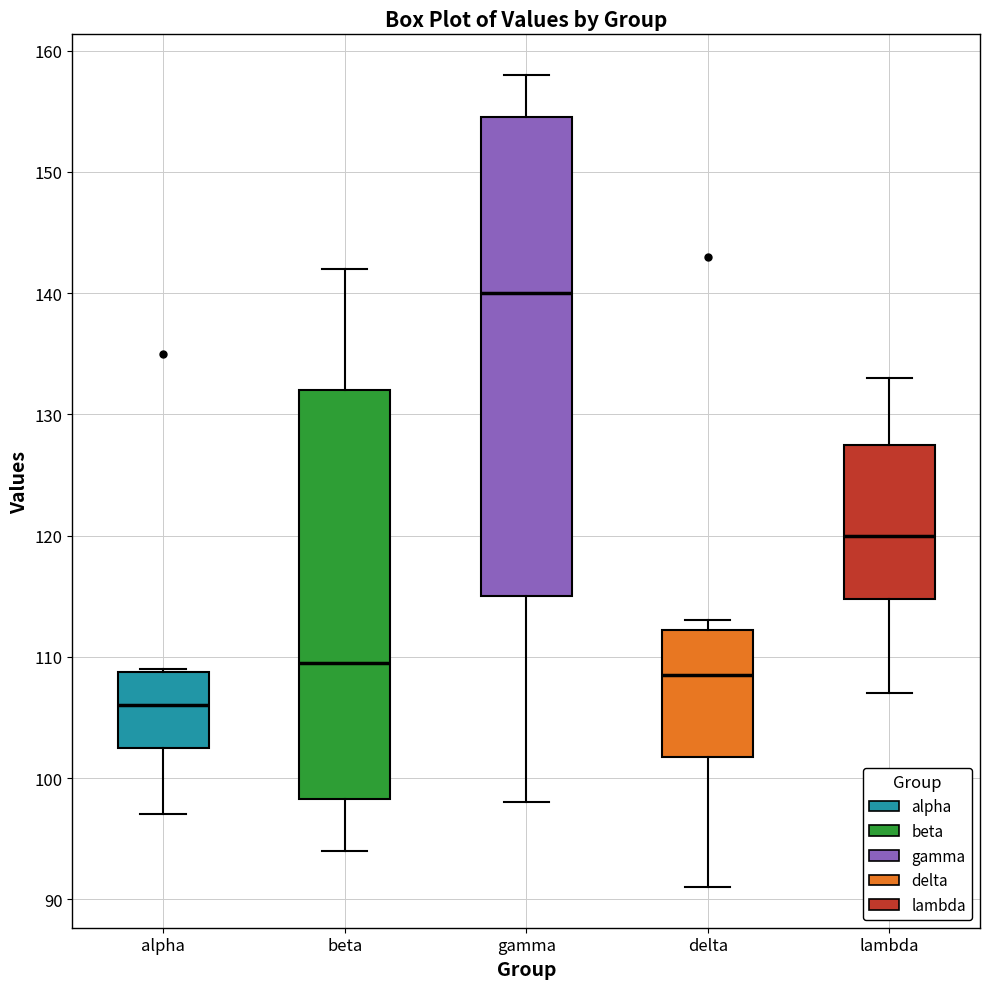

Which box has the highest median line?

gamma